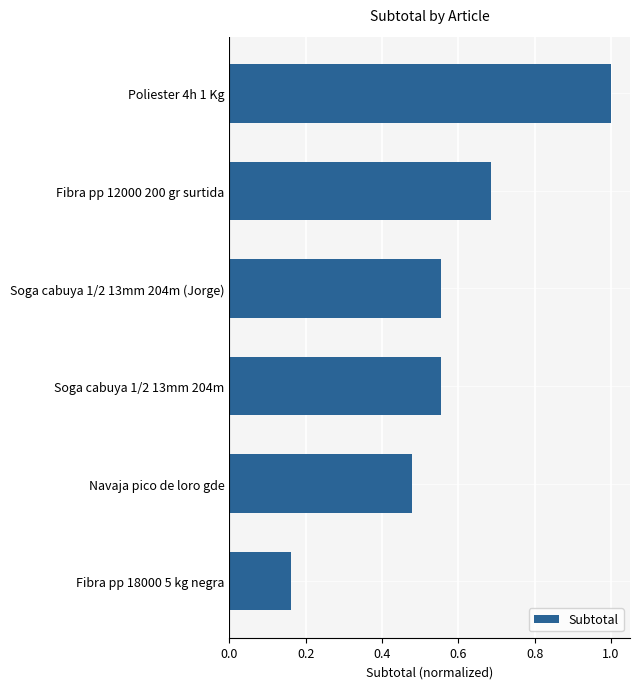

Between Fibra pp 18000 5 kg negra and Soga cabuya 1/2 13mm 204m (Jorge), which is larger?

Soga cabuya 1/2 13mm 204m (Jorge)